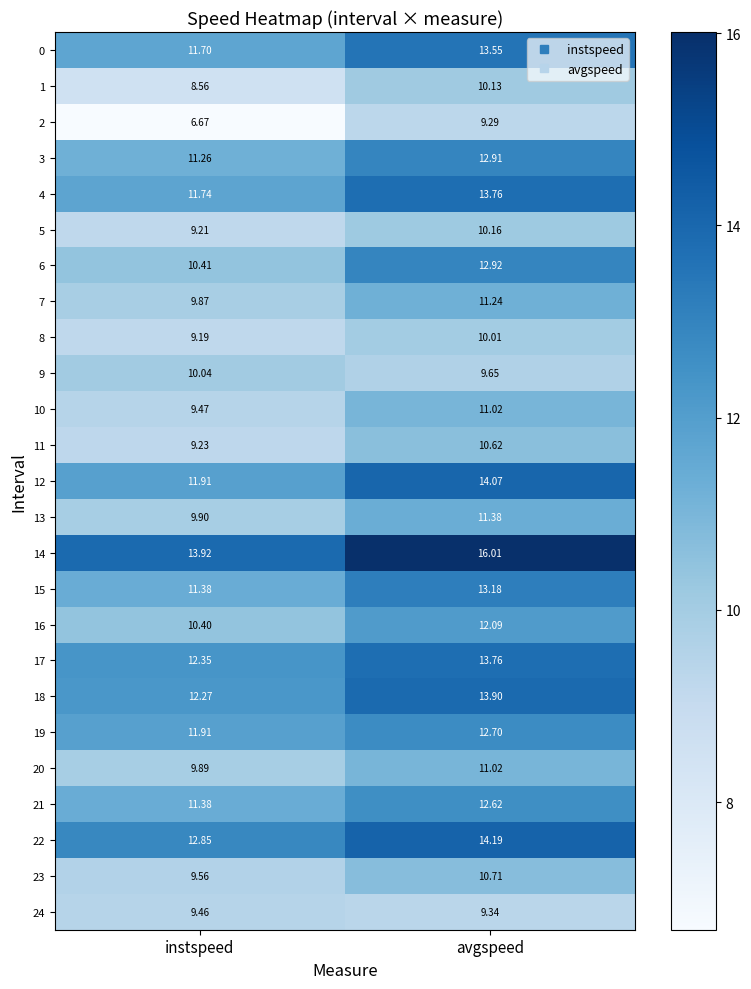

At which category is the sum across all series the highest?

avgspeed